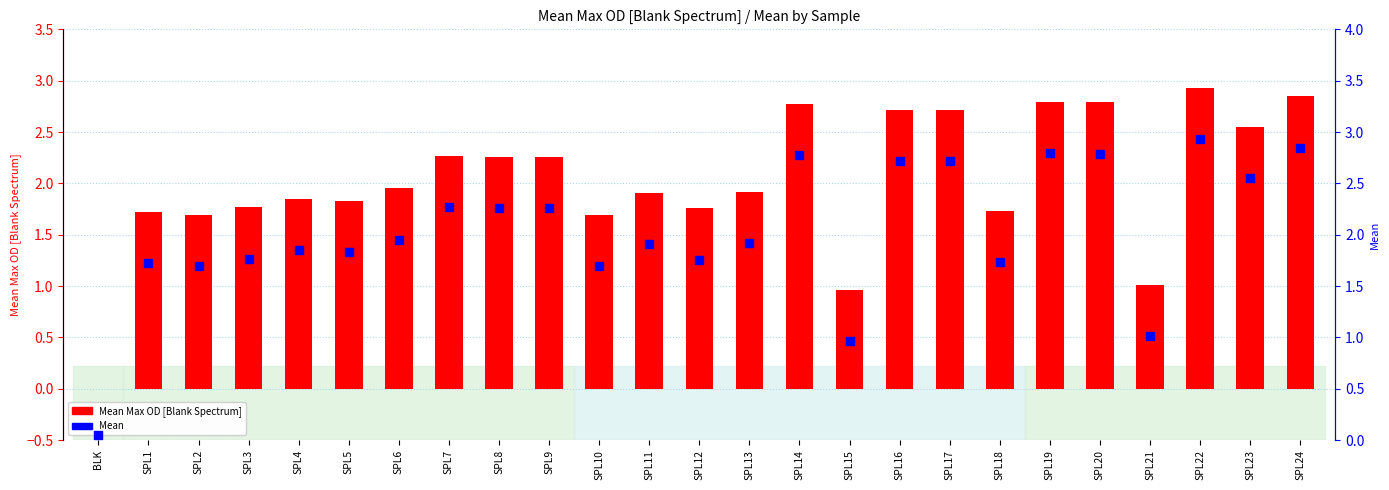

Is the value of Mean at SPL7 greater than the value of Mean Max OD [Blank Spectrum] at SPL22?

No